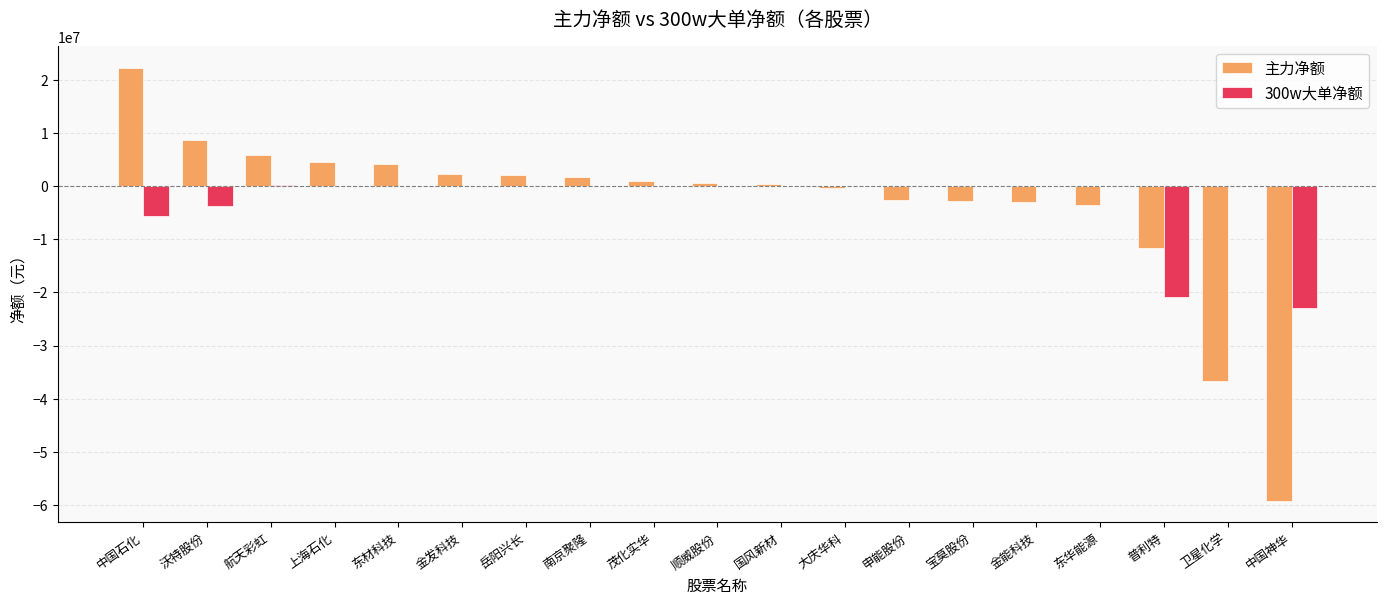

At which label is 主力净额 closest to -18499312?

普利特